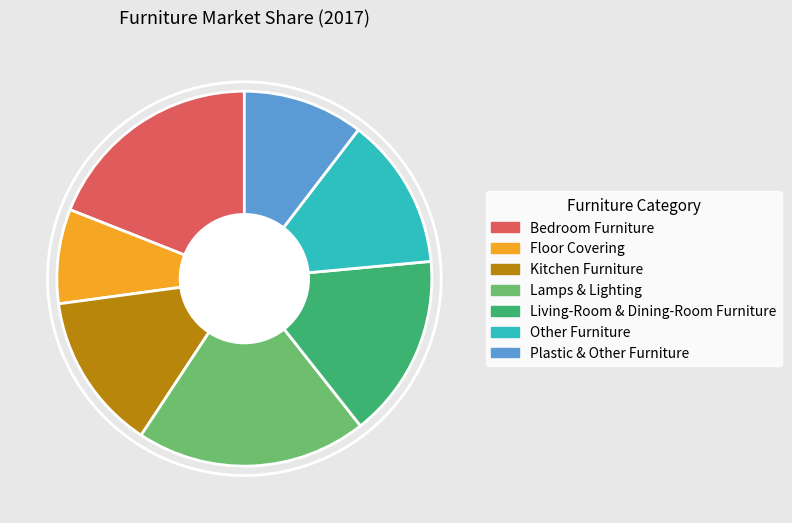

True or false: Living-Room & Dining-Room Furniture accounts for 4% of the total.

False